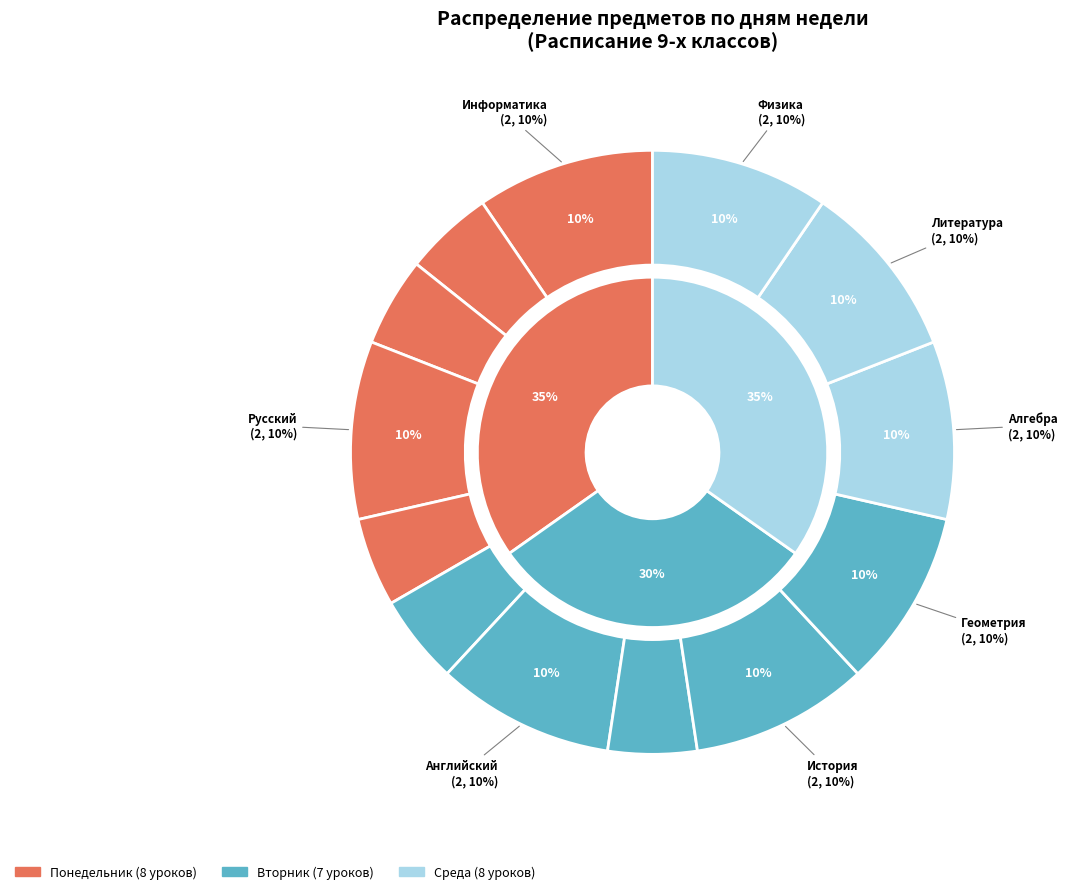

How many segments does this pie chart have?

13